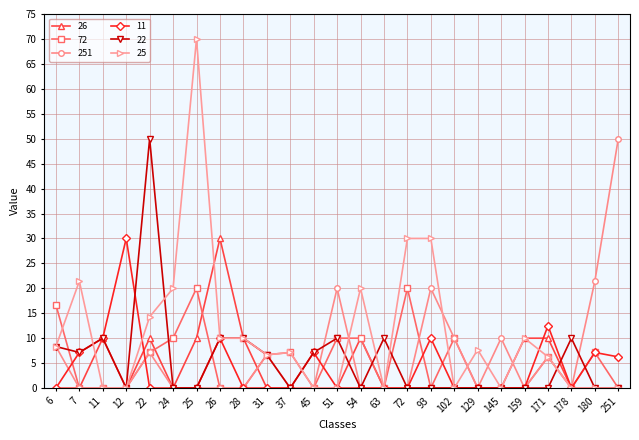

What is the value of the 22 point at the 3rd from the left?

10.0